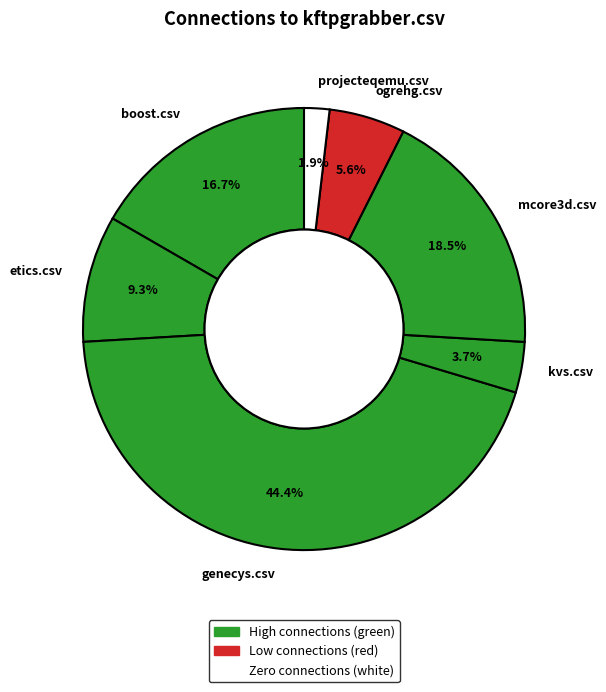

To the nearest percent, what is the average slice percentage?

14%